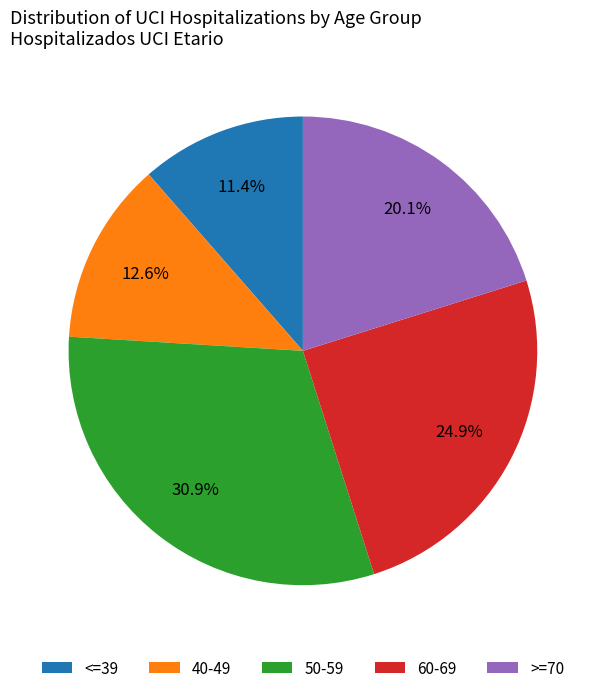

Which slice is the largest?

50-59